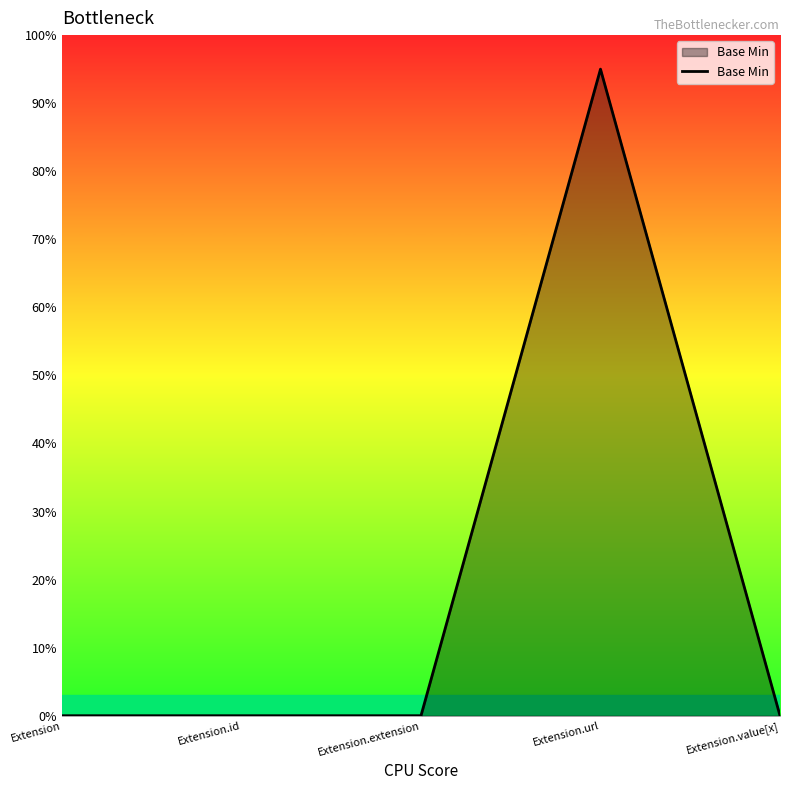

Is this an area chart (filled region under the line)?

Yes